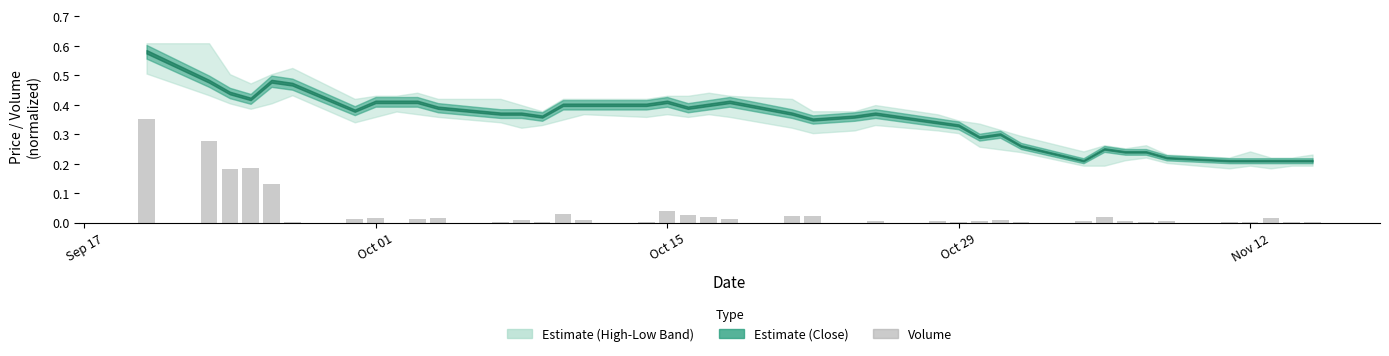

What is the sum of all values?

1.5